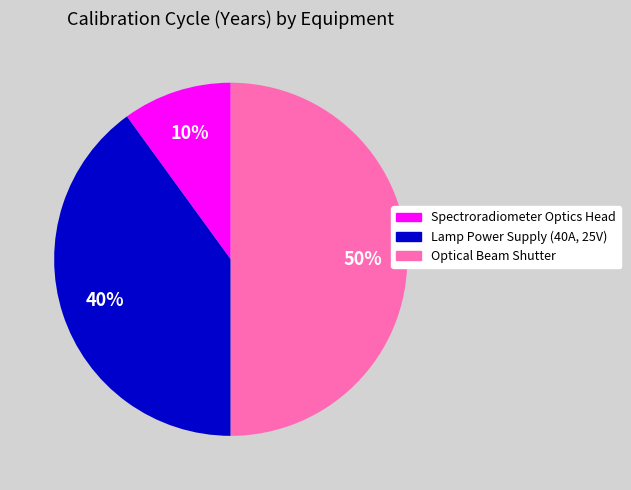

Rank the categories by value from lowest to highest.

Spectroradiometer Optics Head, Lamp Power Supply (40A, 25V), Optical Beam Shutter